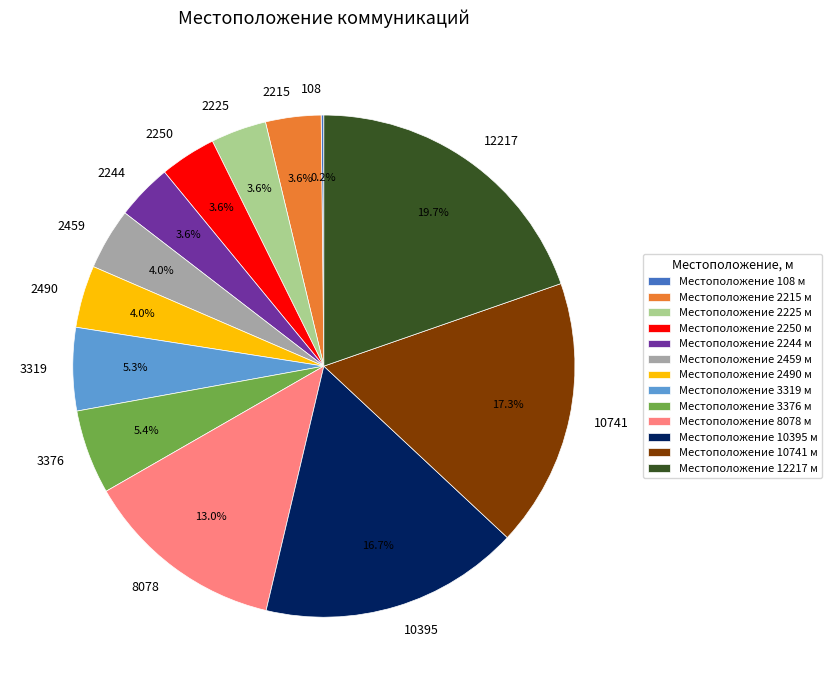

Is the sum of 8078 and 2244 greater than half?

No